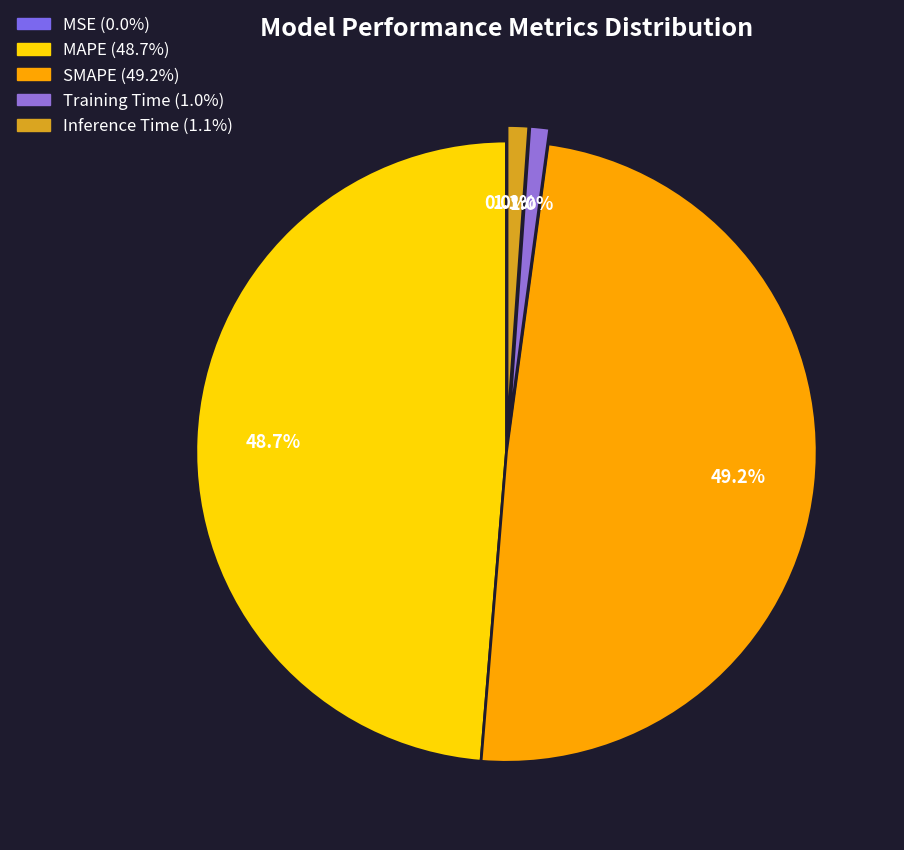

To the nearest percent, what is the difference between the Inference Time and MSE slice percentages?

1%